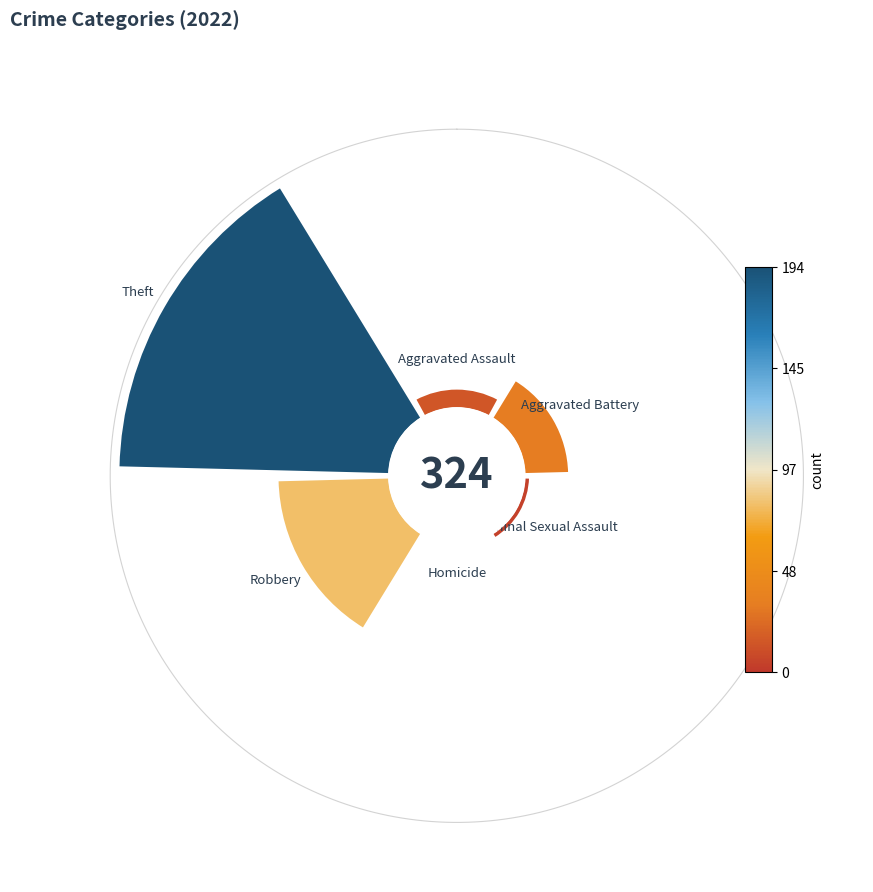

Rank the categories by value from highest to lowest.

315°, 225°, 45°, 0°, 135°, 180°